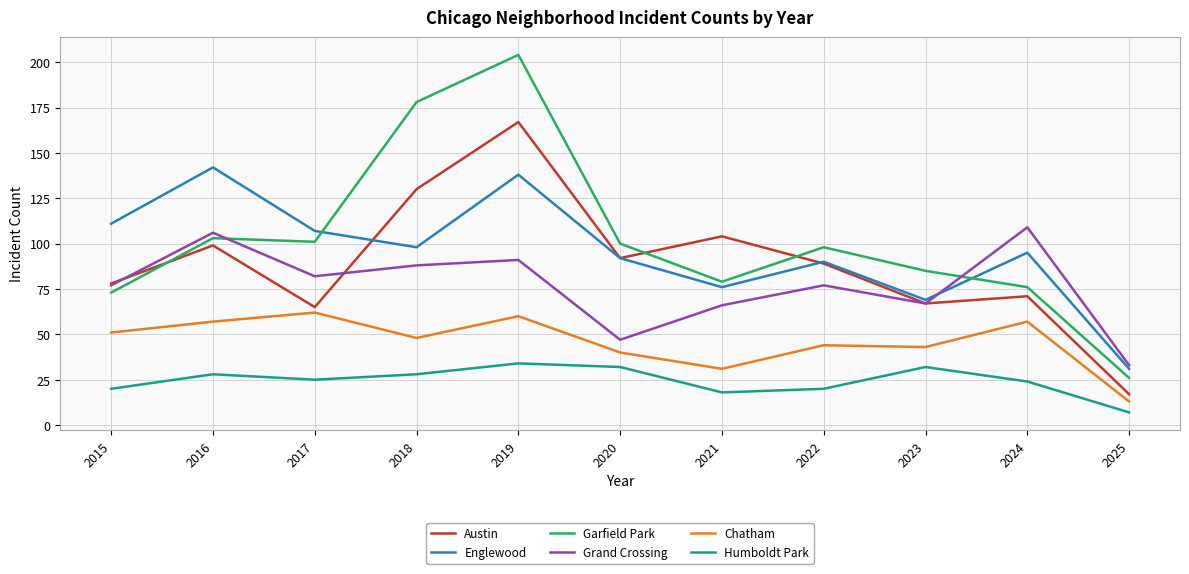

In Garfield Park, how many points are higher than both neighbors (excluding endpoints)?

3